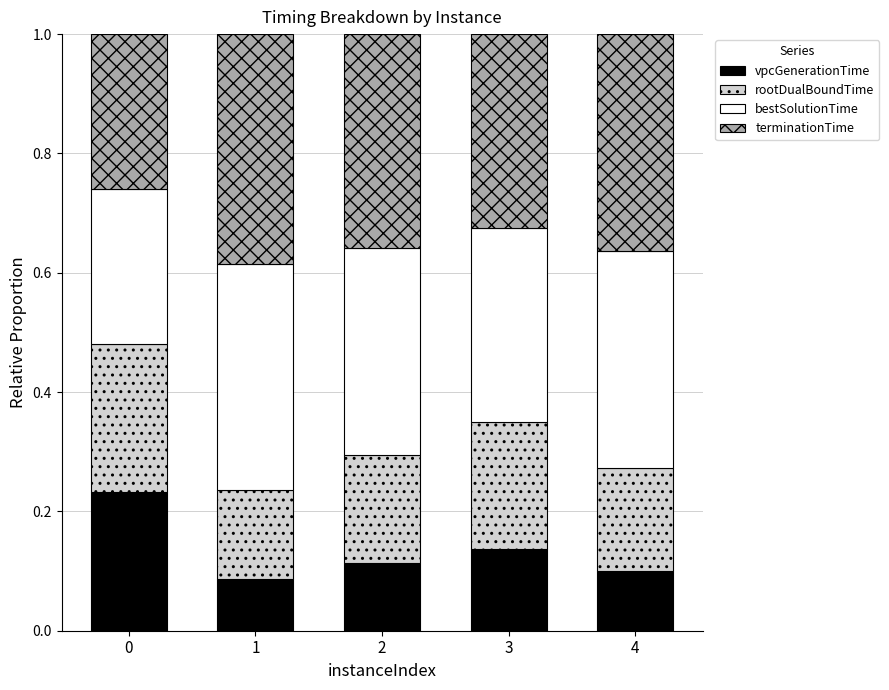

What are all the series names shown in the legend?

vpcGenerationTime, rootDualBoundTime, bestSolutionTime, terminationTime